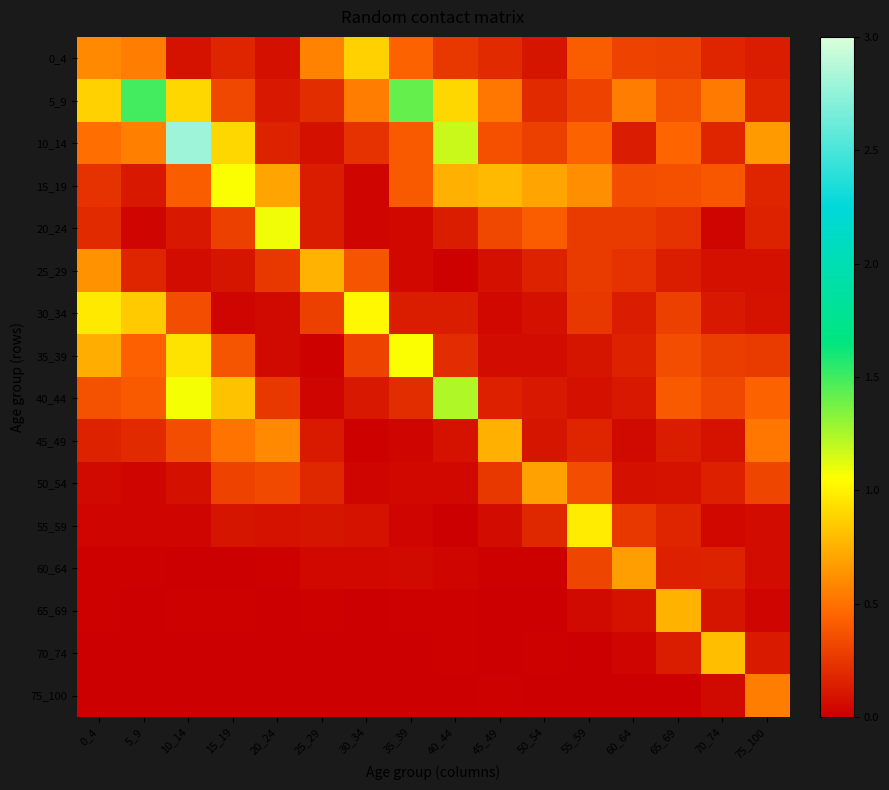

At which category is the sum across all series the highest?

10_14